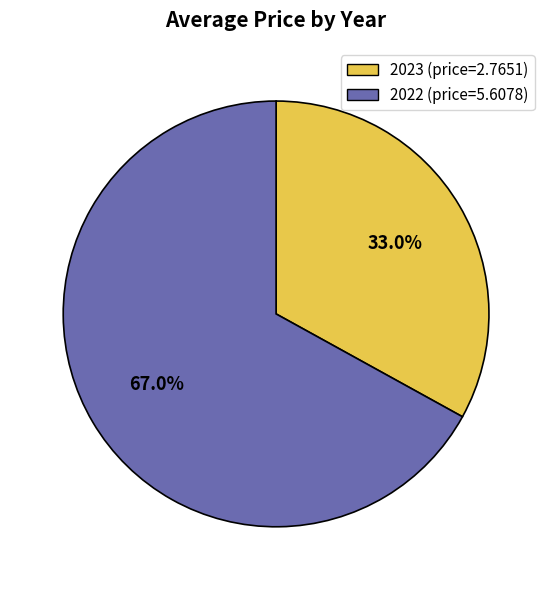

Which category has the biggest portion of the pie?

2022